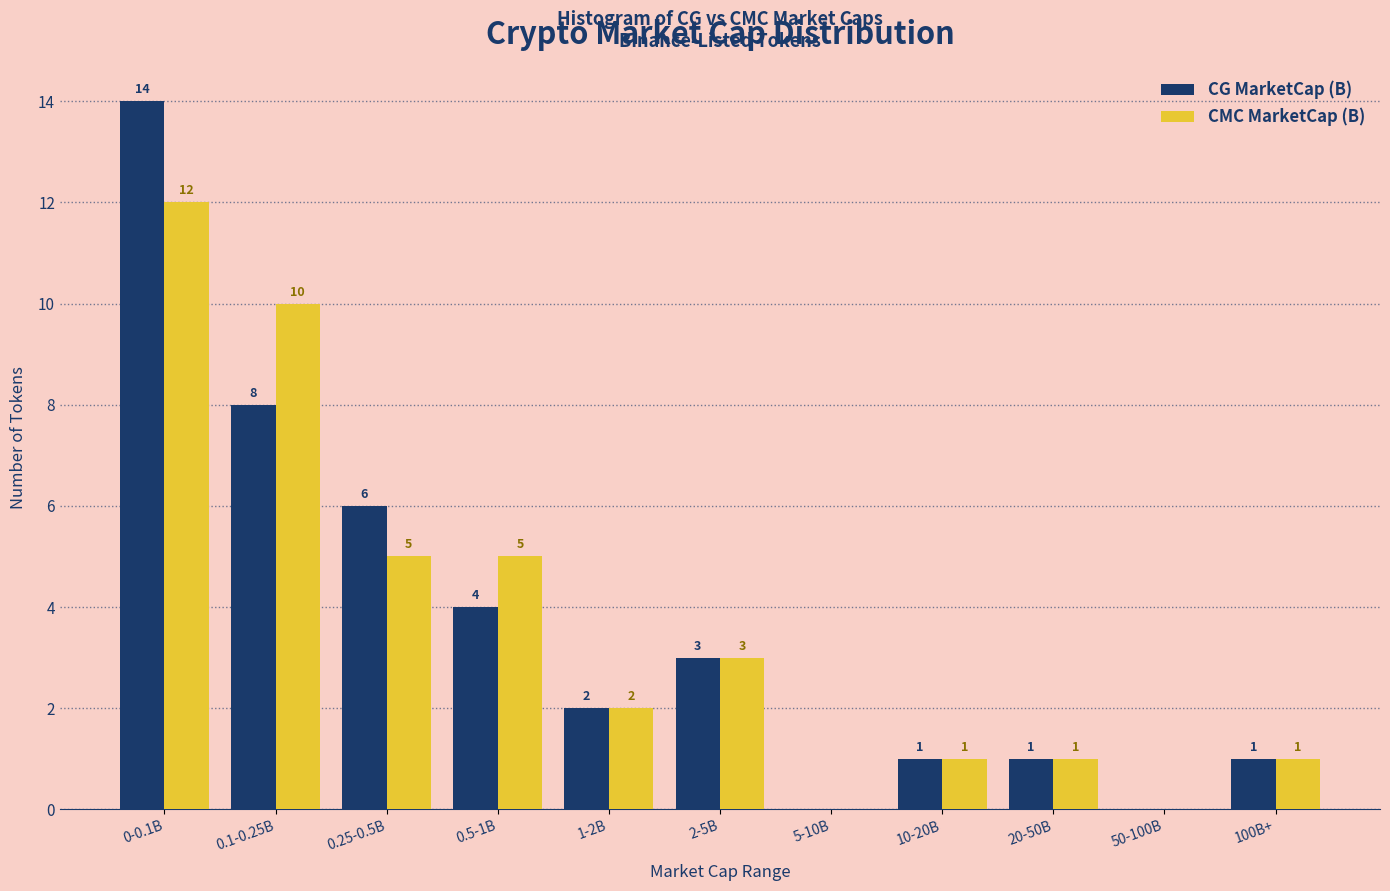

Reading left to right, what are all the values shown in this chart?

CG MarketCap (B): 0-0.1B=14	0.1-0.25B=8	0.25-0.5B=6	0.5-1B=4	1-2B=2	2-5B=3	5-10B=0	10-20B=1	20-50B=1	50-100B=0	100B+=1
CMC MarketCap (B): 0-0.1B=12	0.1-0.25B=10	0.25-0.5B=5	0.5-1B=5	1-2B=2	2-5B=3	5-10B=0	10-20B=1	20-50B=1	50-100B=0	100B+=1